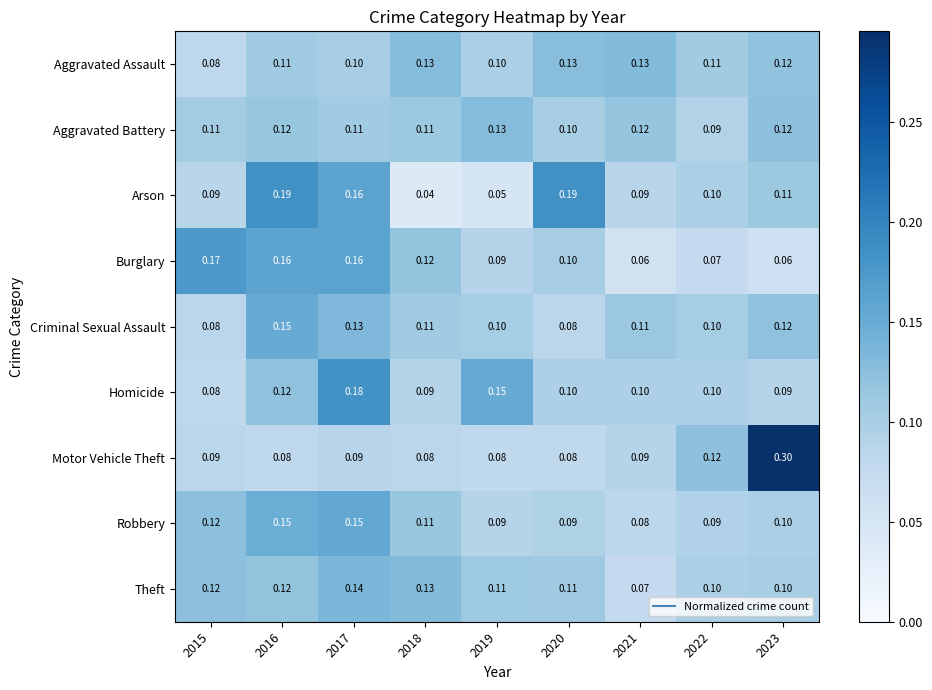

Which series has the largest total across all categories?

Arson